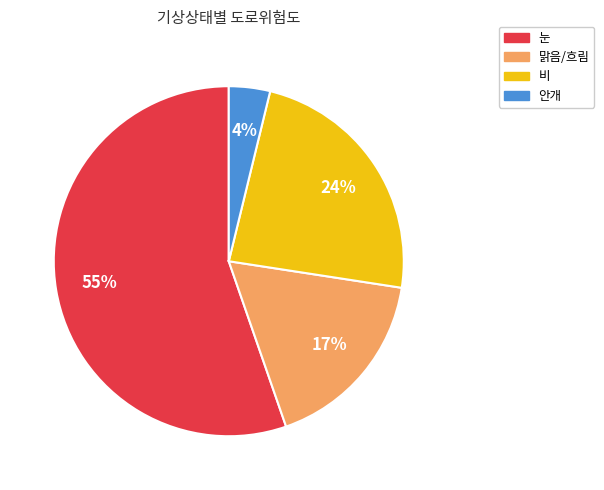

Combined, do 안개 and 눈 account for over 50%?

Yes